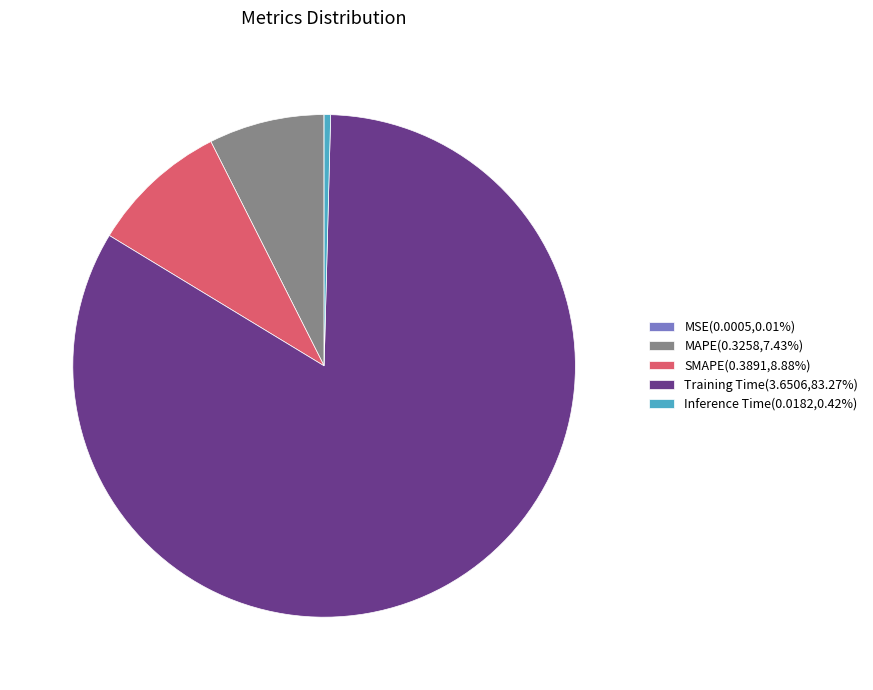

Is there any slice that represents more than half of the pie?

Yes